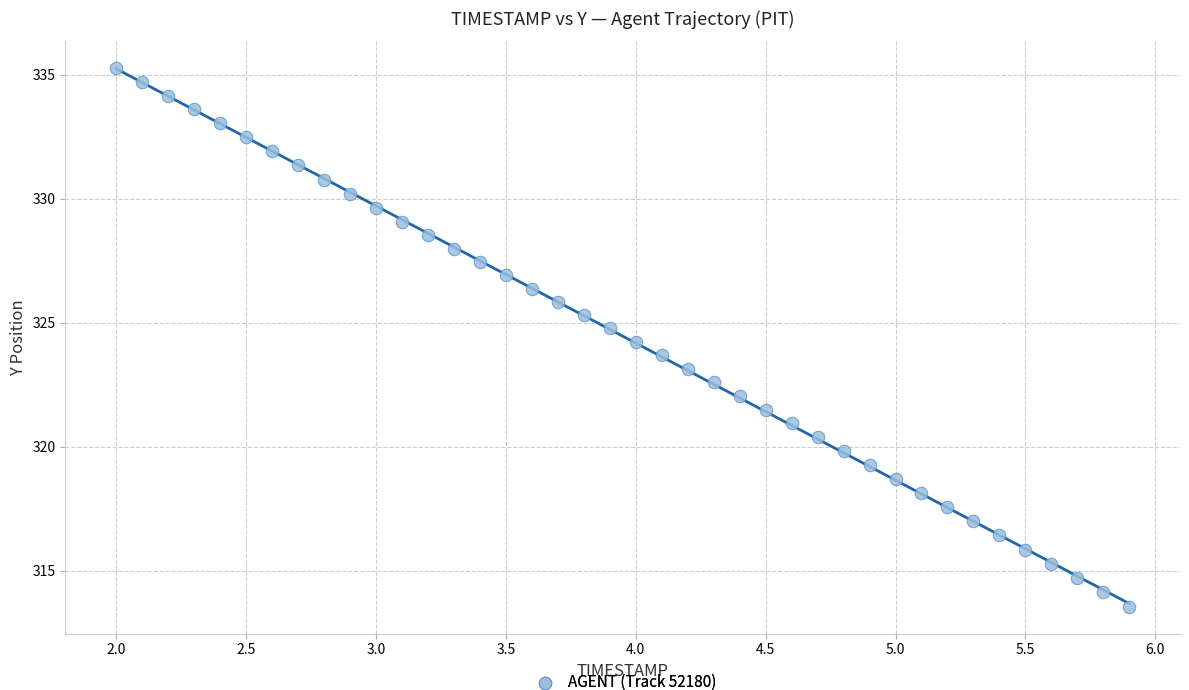

What is the range of Y values (max minus min)?

21.7